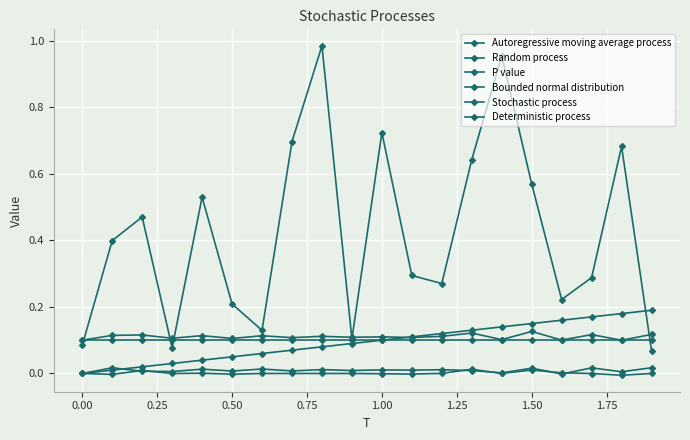

How many distinct data groups are displayed?

6